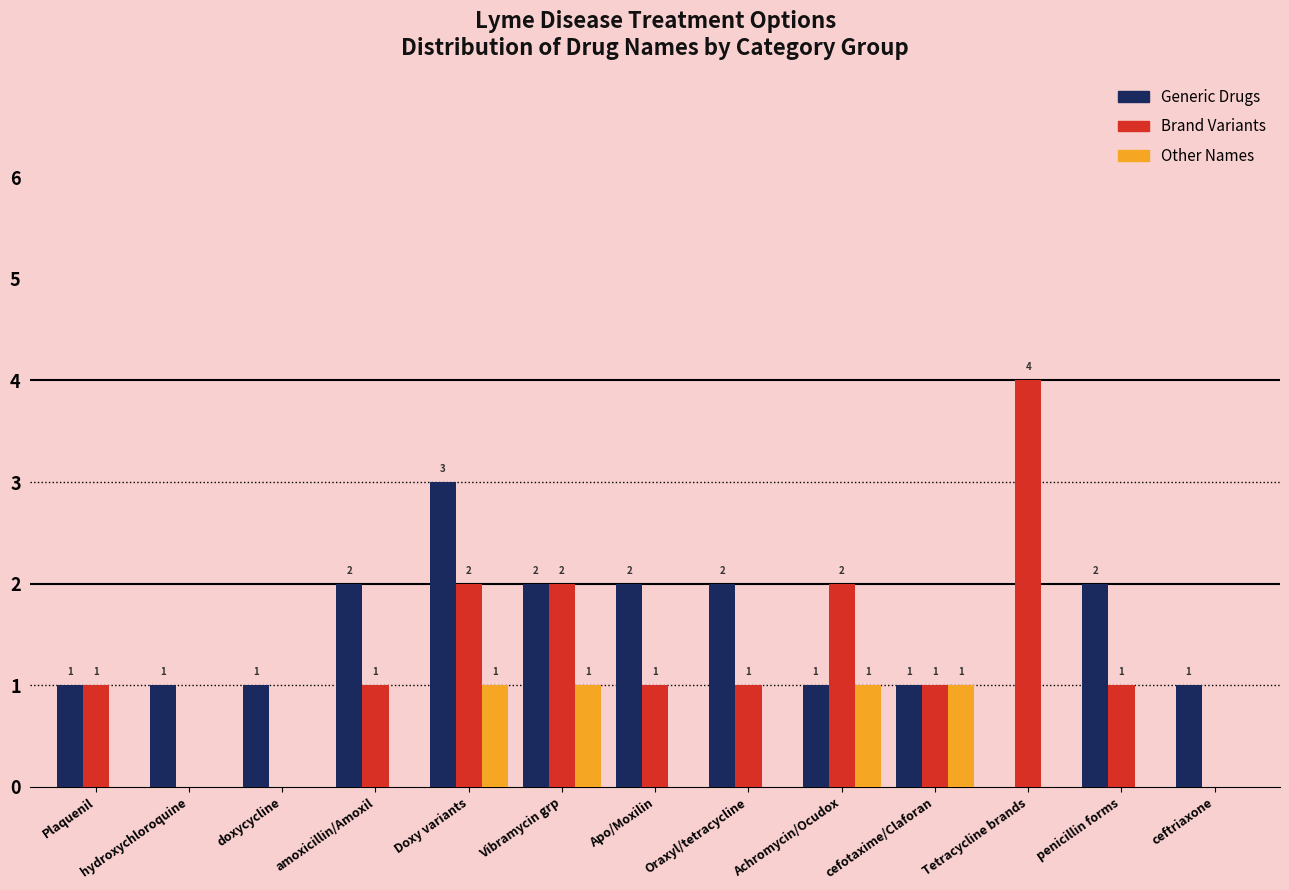

What is the maximum value shown in the chart?

4